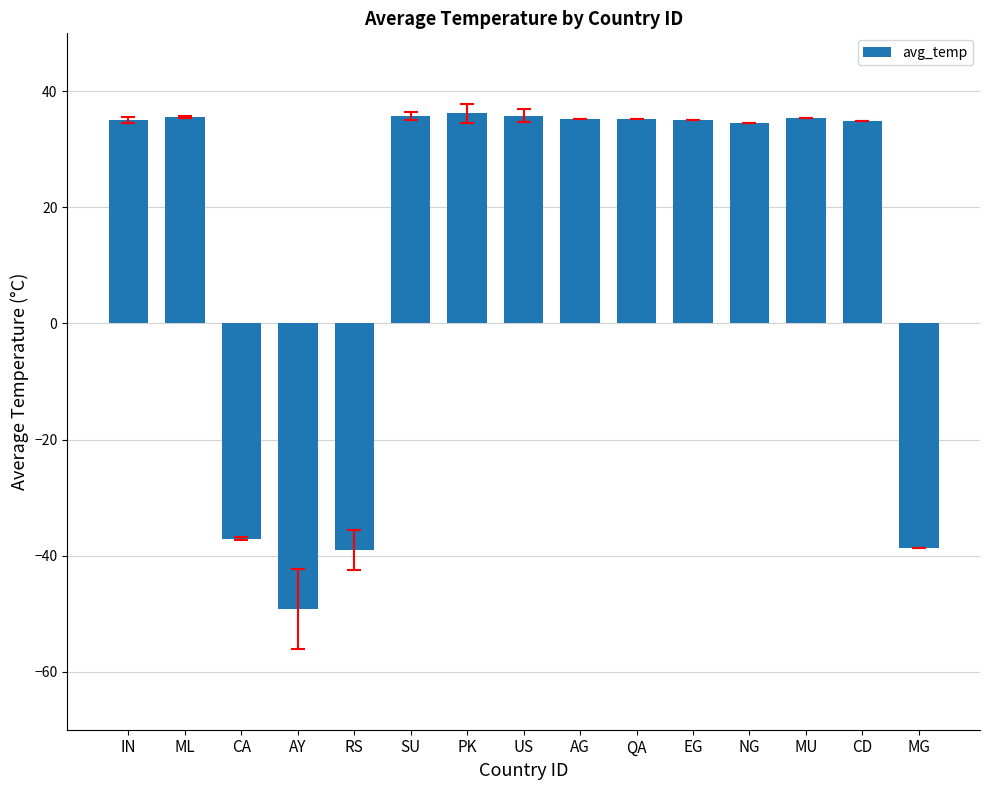

True or false: the data shows 48.5 at MU.

False